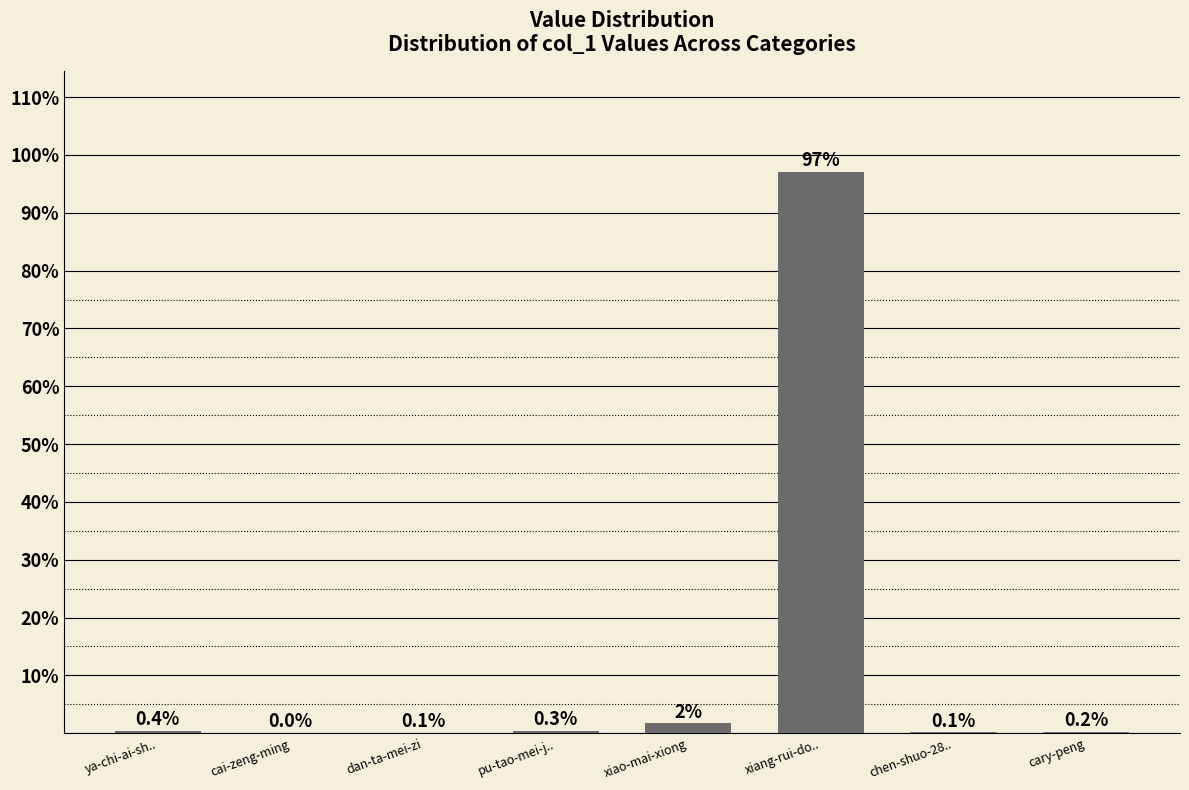

What is the change in value from xiao-mai-xiong to chen-shuo-28..?

-1.5